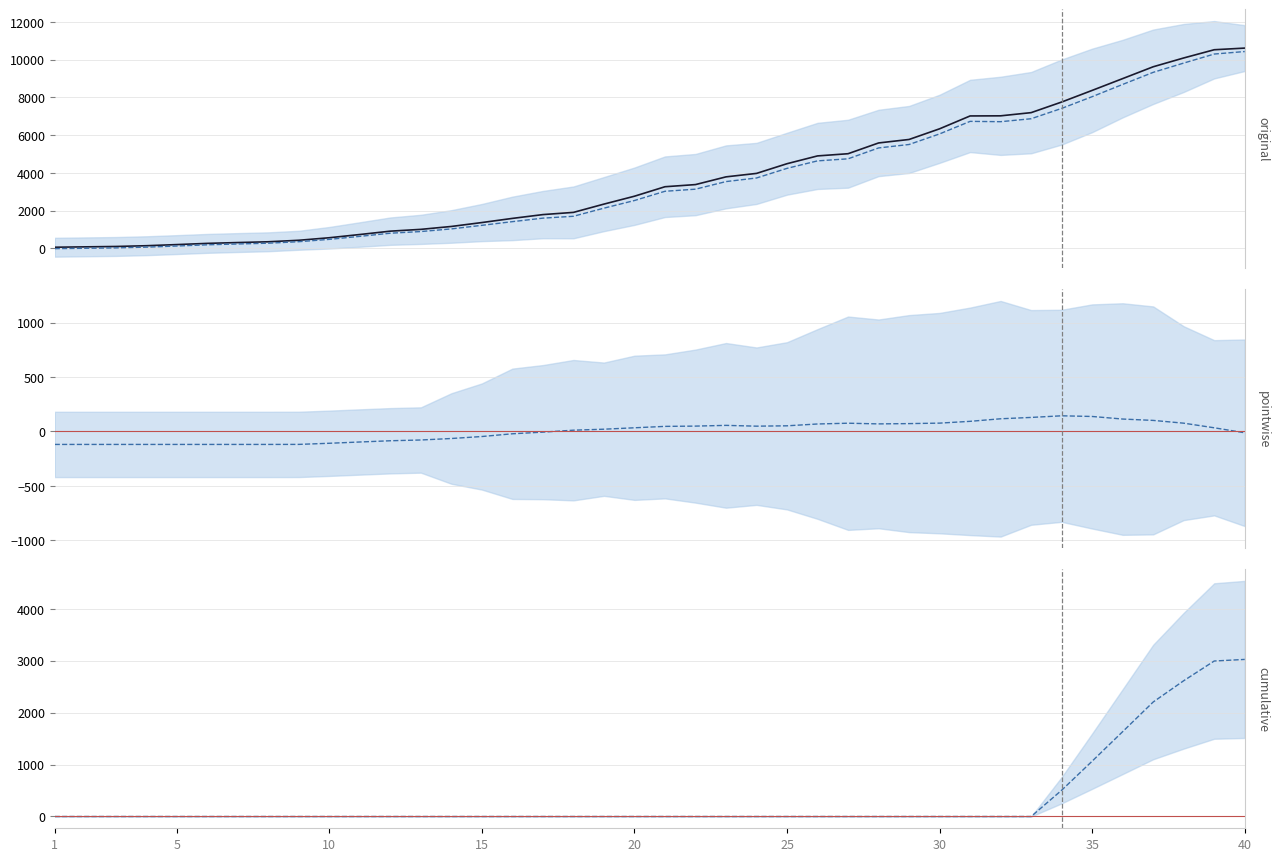

Reading left to right, extract all data points from this chart.

Santa Cruz_cume: 61.0	81.0	101.0	141.0	201.0	265.0	309.0	350.0	430.0	564.0	735.0	913.0	1008.0	1162.0	1369.0	1589.0	1790.0	1907.0	2346.0	2764.0	3266.0	3380.0	3789.0	3972.0	4486.0	4899.0	5015.0	5585.0	5770.0	6335.0	7016.0	7022.0	7191.0	7753.0	8369.0	8994.0	9621.0	10087.0	10523.0	10610.0
counterfactual: -14.0	6.0	26.0	66.0	126.0	190.0	234.0	275.0	354.7	478.4	637.7	804.2	892.3	1032.5	1221.3	1416.2	1602.1	1701.2	2131.1	2536.1	3025.2	3136.7	3538.9	3729.2	4240.0	4636.2	4745.1	5321.3	5503.7	6064.4	6728.8	6711.4	6867.9	7415.0	8037.2	8685.8	9325.3	9816.8	10295.1	10427.9
pointwise: -120.0	-120.0	-120.0	-120.0	-120.0	-120.0	-120.0	-120.0	-119.7	-109.4	-97.7	-86.2	-79.3	-65.6	-47.3	-22.2	-7.1	10.8	19.9	32.9	45.8	48.3	55.1	47.7	51.0	67.8	74.9	68.7	71.3	75.6	92.2	115.6	128.0	142.9	136.8	113.2	100.6	75.2	32.9	-12.9
cumulative: 0.0	0.0	0.0	0.0	0.0	0.0	0.0	0.0	0.0	0.0	0.0	0.0	0.0	0.0	0.0	0.0	0.0	0.0	0.0	0.0	0.0	0.0	0.0	0.0	0.0	0.0	0.0	0.0	0.0	0.0	0.0	0.0	0.0	505.8	1065.6	1634.4	2205.2	2615.0	2994.8	3025.6